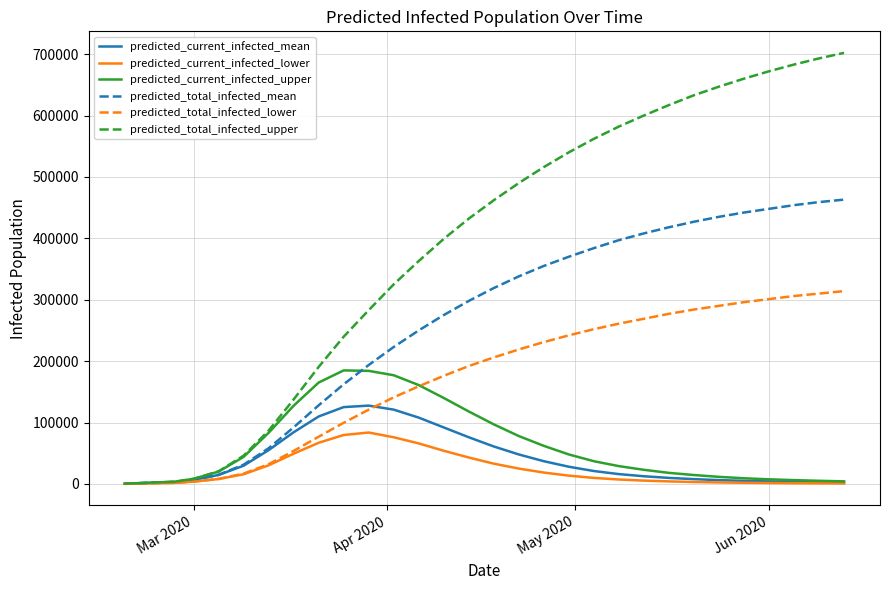

Which series has the largest range (max minus min)?

predicted_total_infected_upper